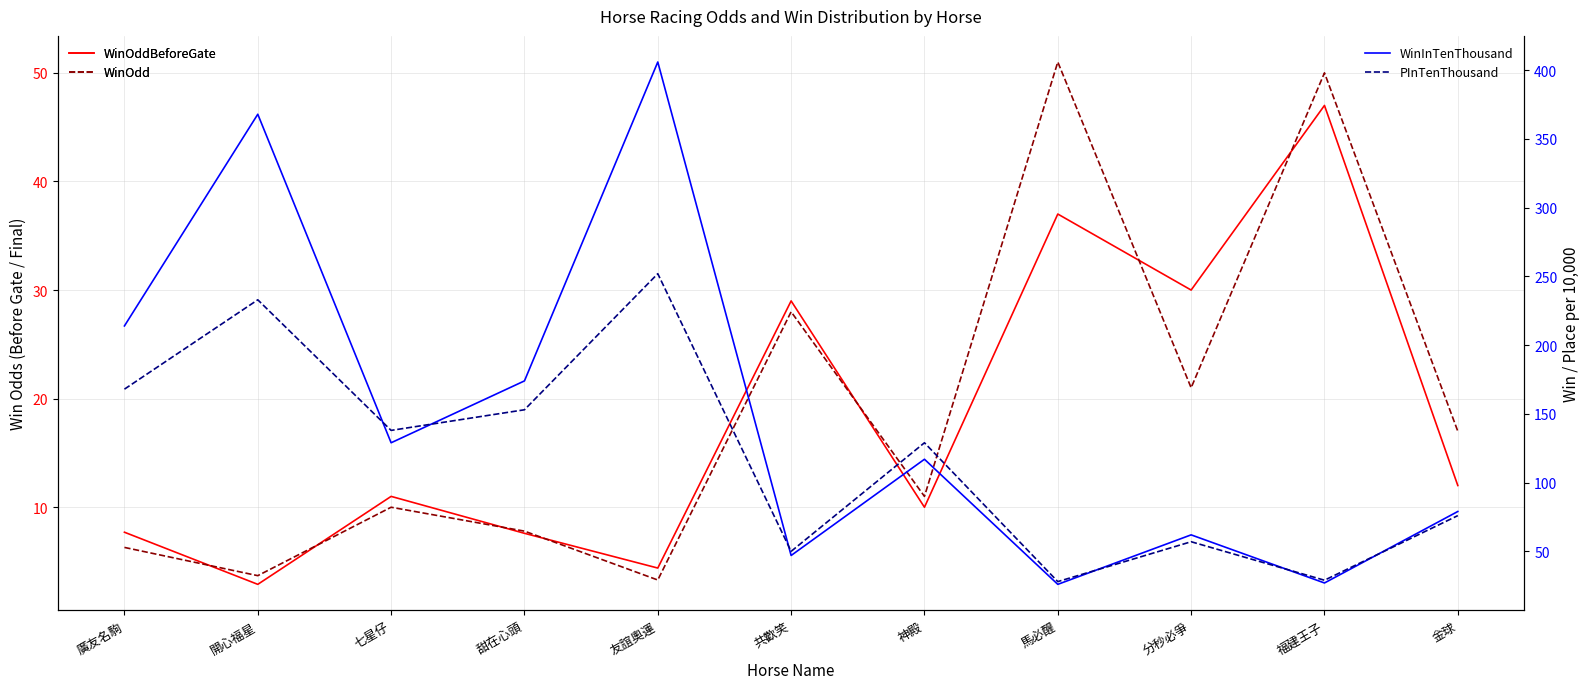

Between which two adjacent categories do WinOddBeforeGate and WinOdd first intersect?

廣友名駒 and 開心福星